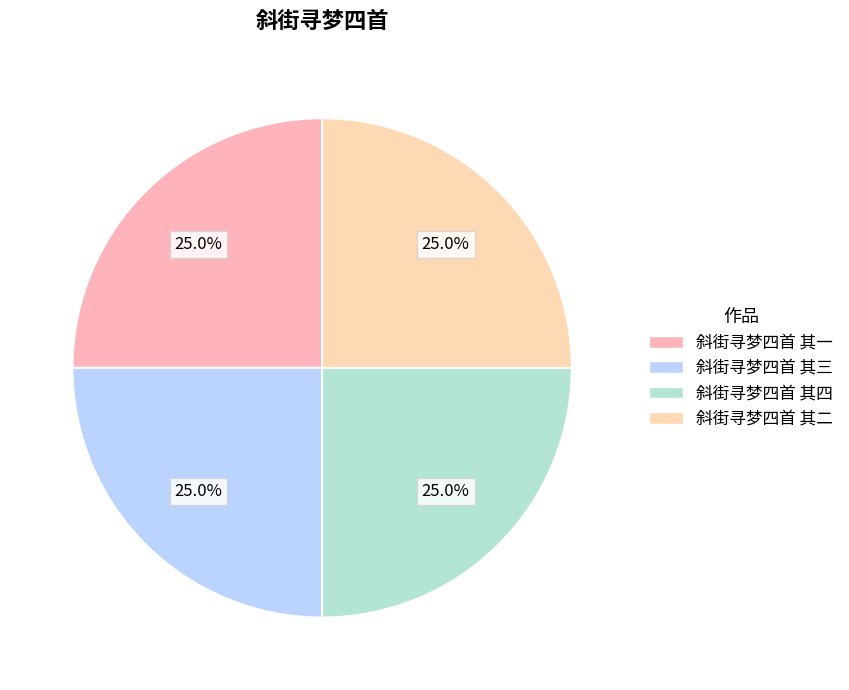

Count the number of slices in the pie.

4